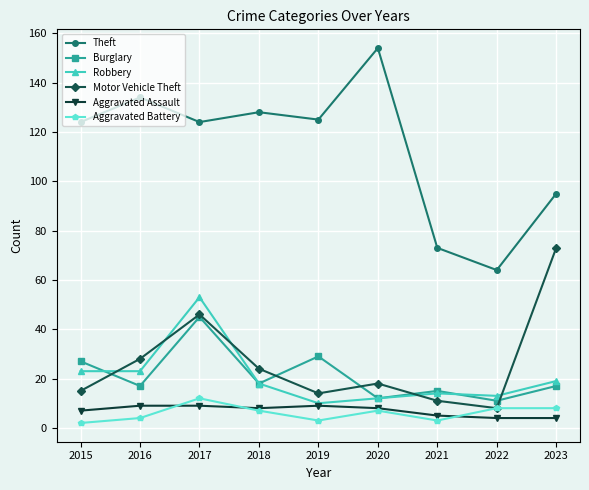

Reading left to right, list all the values displayed in this chart.

Theft: 2015=124	2016=134	2017=124	2018=128	2019=125	2020=154	2021=73	2022=64	2023=95
Burglary: 2015=27	2016=17	2017=45	2018=18	2019=29	2020=12	2021=15	2022=11	2023=17
Robbery: 2015=23	2016=23	2017=53	2018=18	2019=10	2020=12	2021=14	2022=13	2023=19
Motor Vehicle Theft: 2015=15	2016=28	2017=46	2018=24	2019=14	2020=18	2021=11	2022=8	2023=73
Aggravated Assault: 2015=7	2016=9	2017=9	2018=8	2019=9	2020=8	2021=5	2022=4	2023=4
Aggravated Battery: 2015=2	2016=4	2017=12	2018=7	2019=3	2020=7	2021=3	2022=8	2023=8